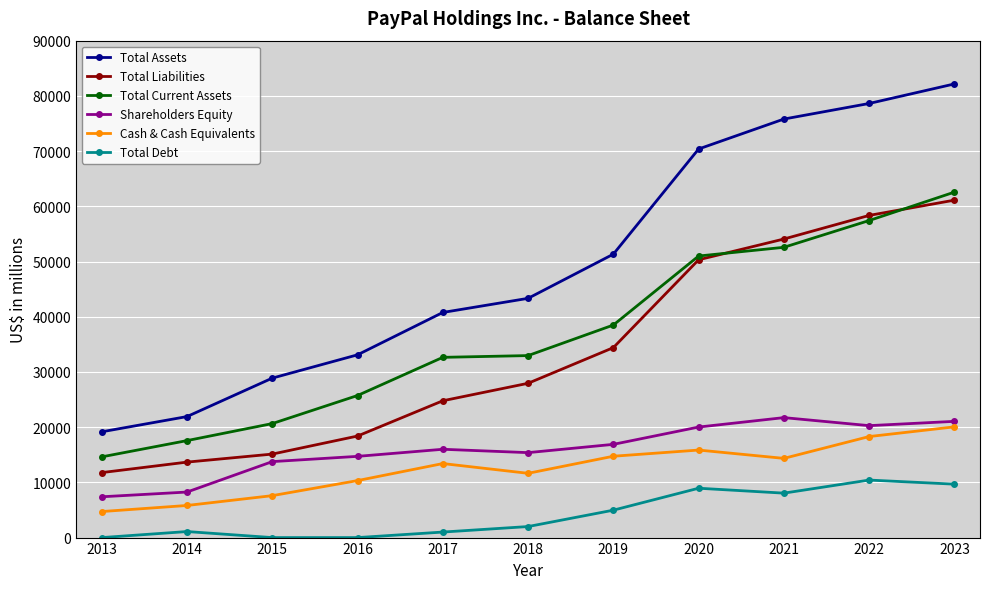

True or false: Total Debt has more than 0 interior local peaks.

True